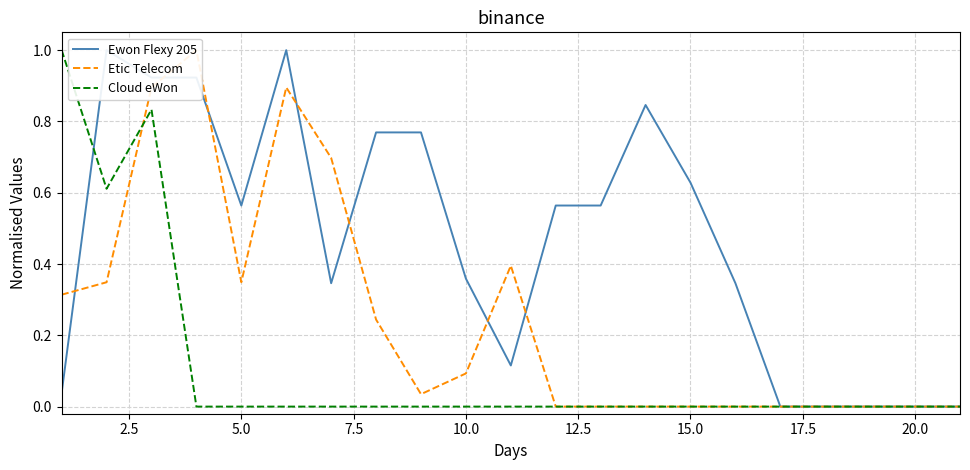

Count the number of categories in the chart.

21